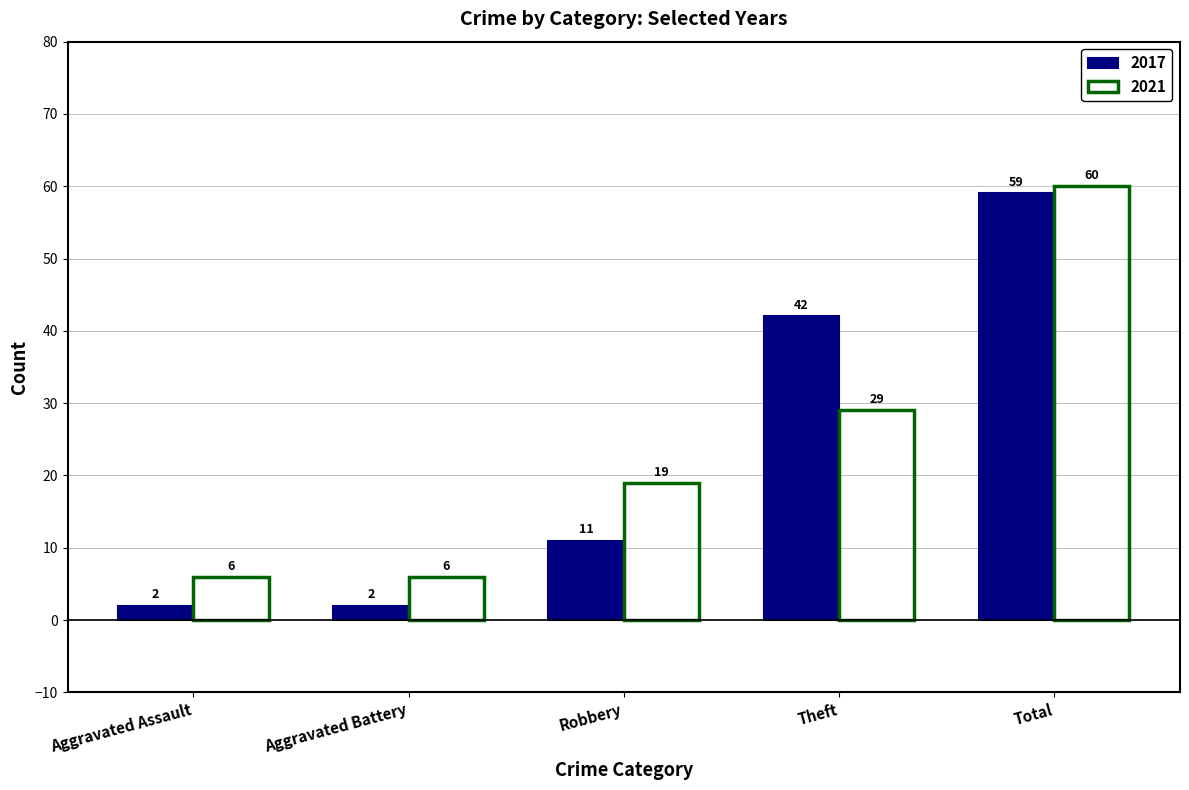

What is the greatest value displayed?

60